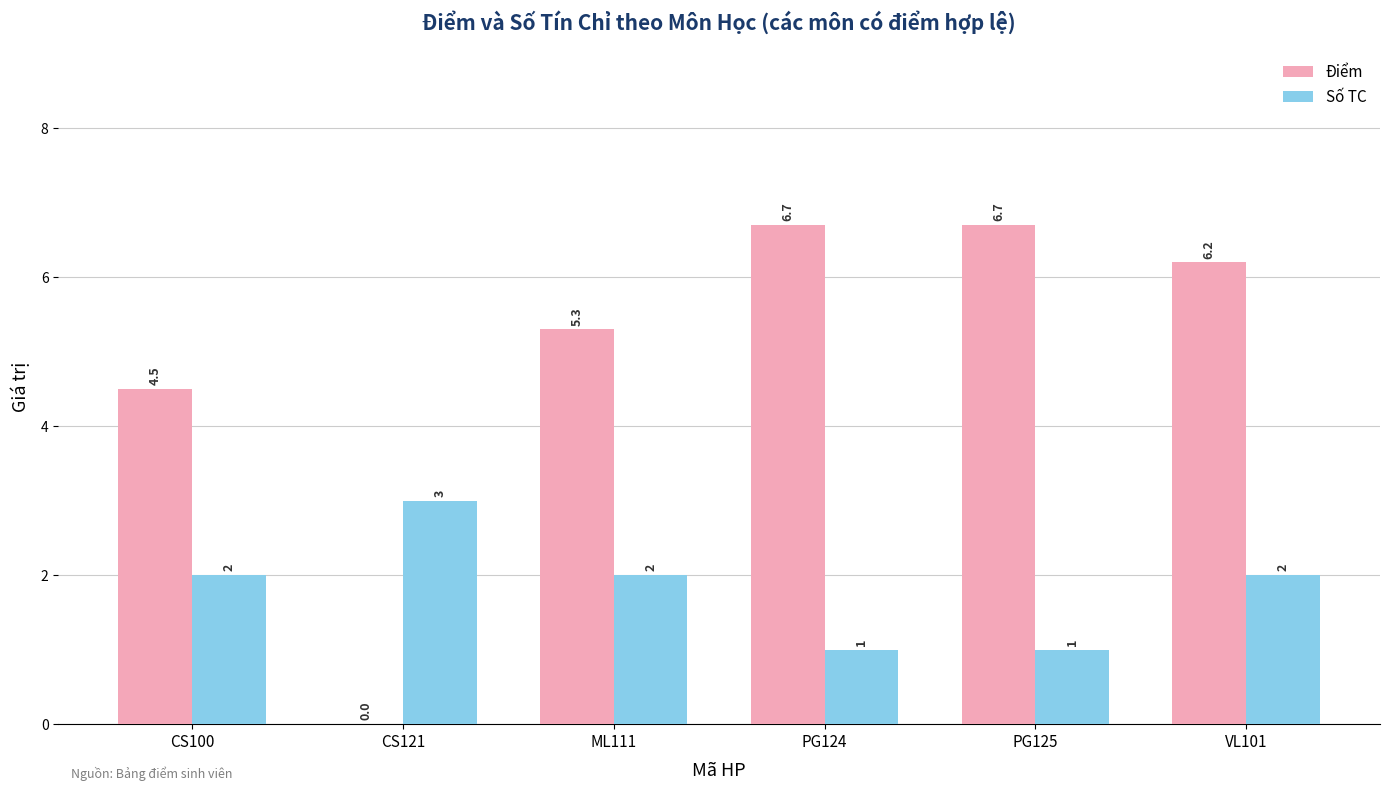

How many groups of bars are there?

6